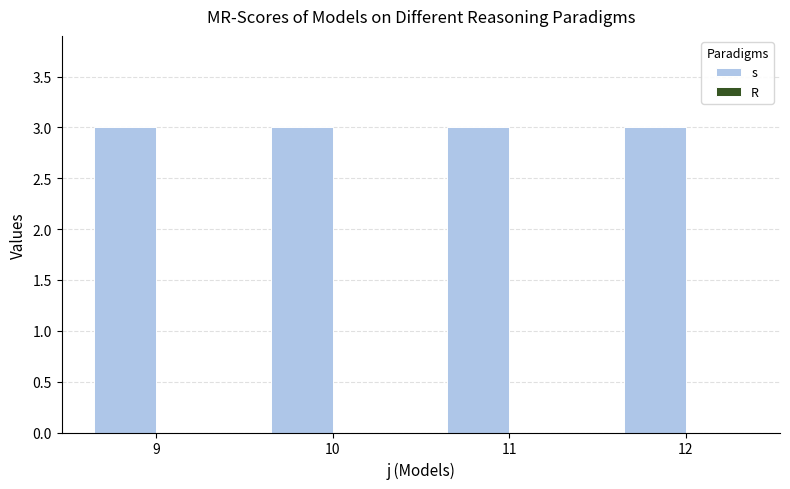

At which label is R closest to 0?

9